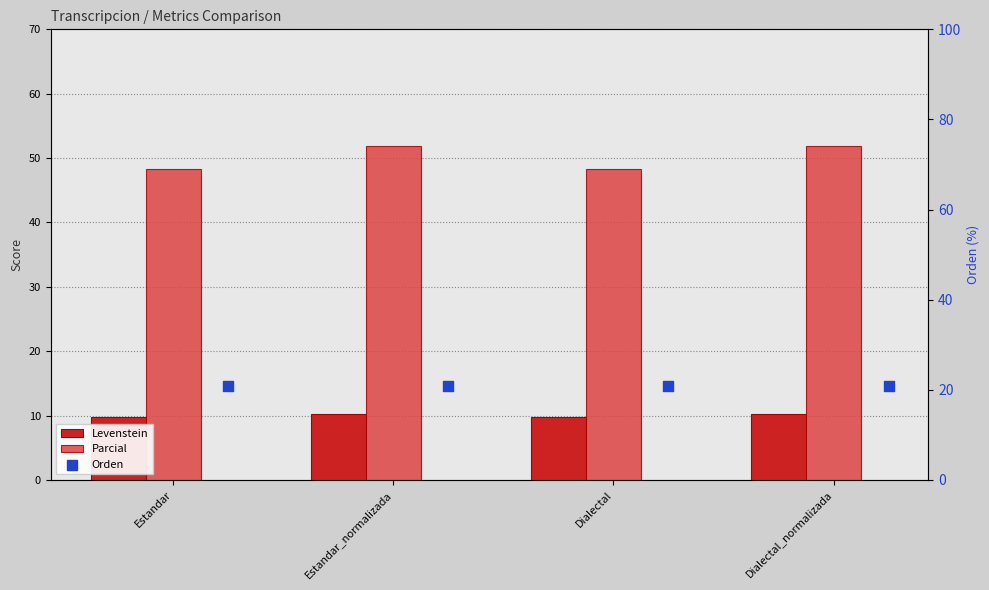

What is the total value across all series at Dialectal_normalizada?

82.9